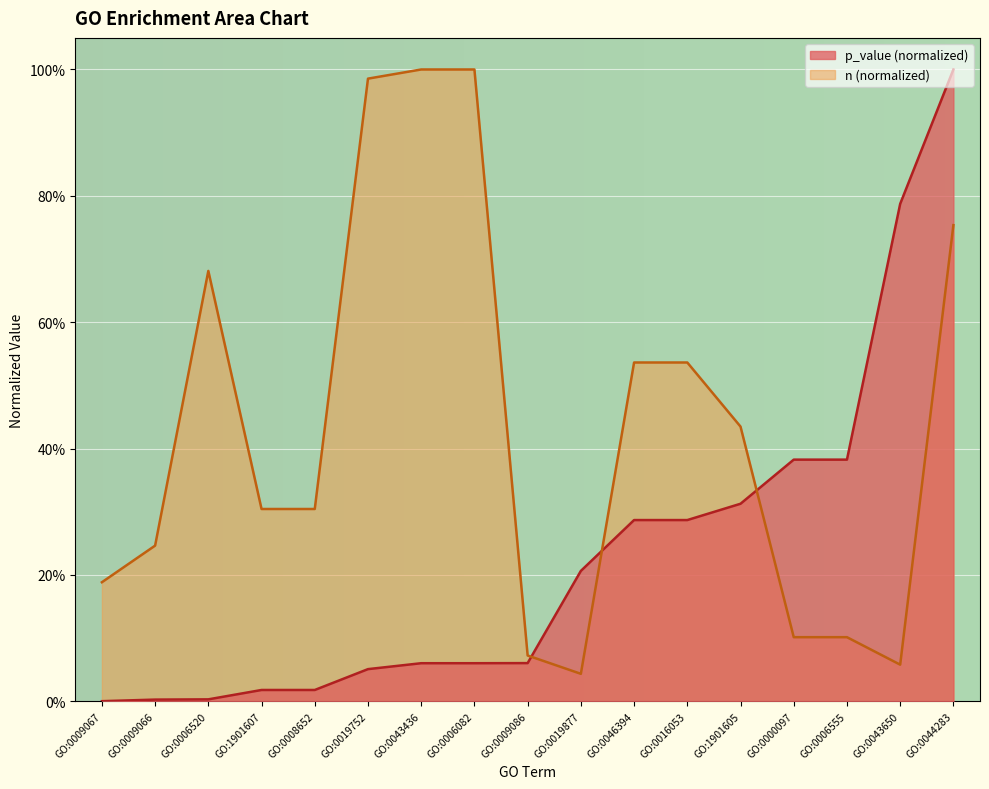

How many intersections are there between p_value and n?

3